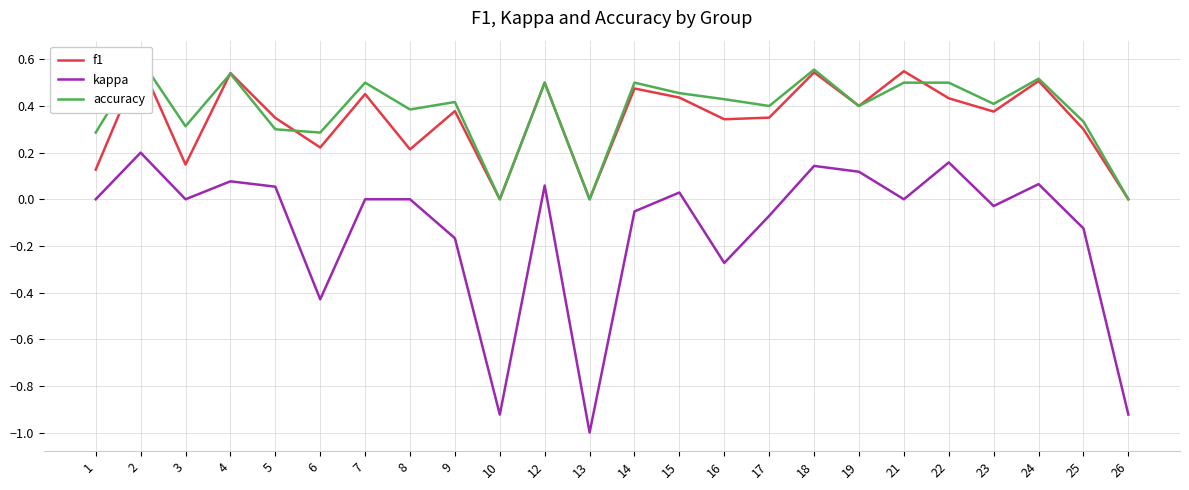

How many values in f1 are above zero?

21